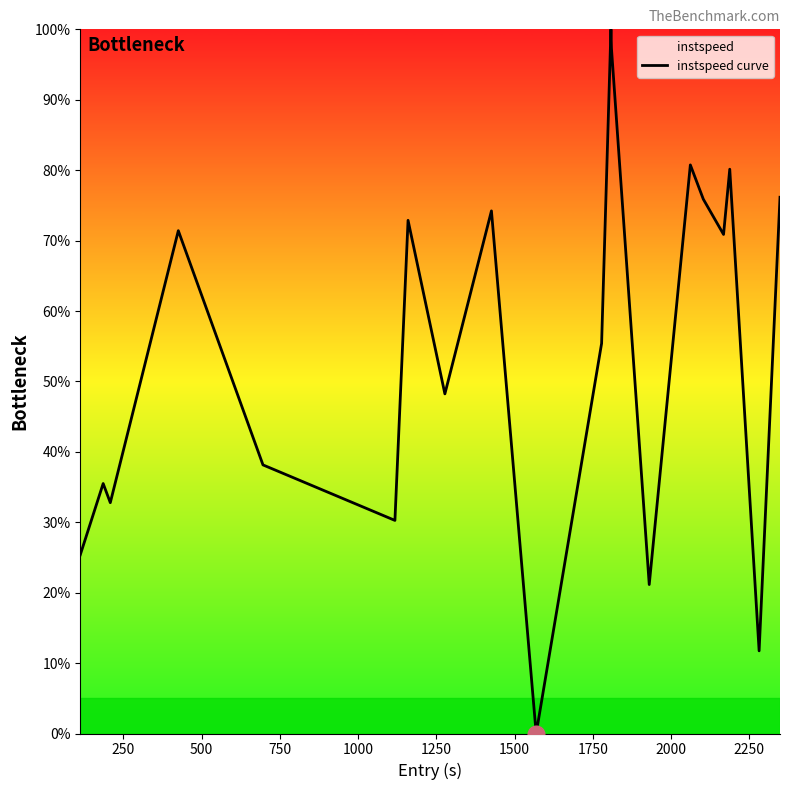

How many lines are shown in the chart?

1